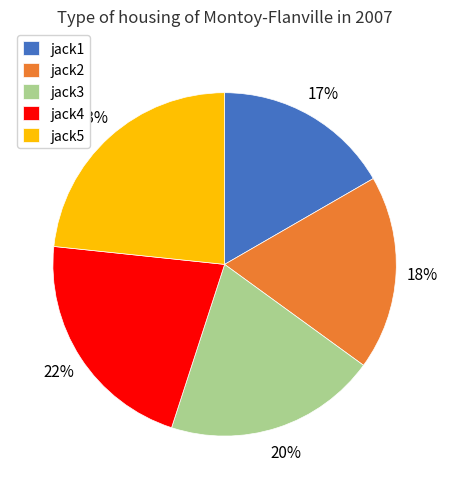

To the nearest percent, what percentage of the pie is jack1?

17%